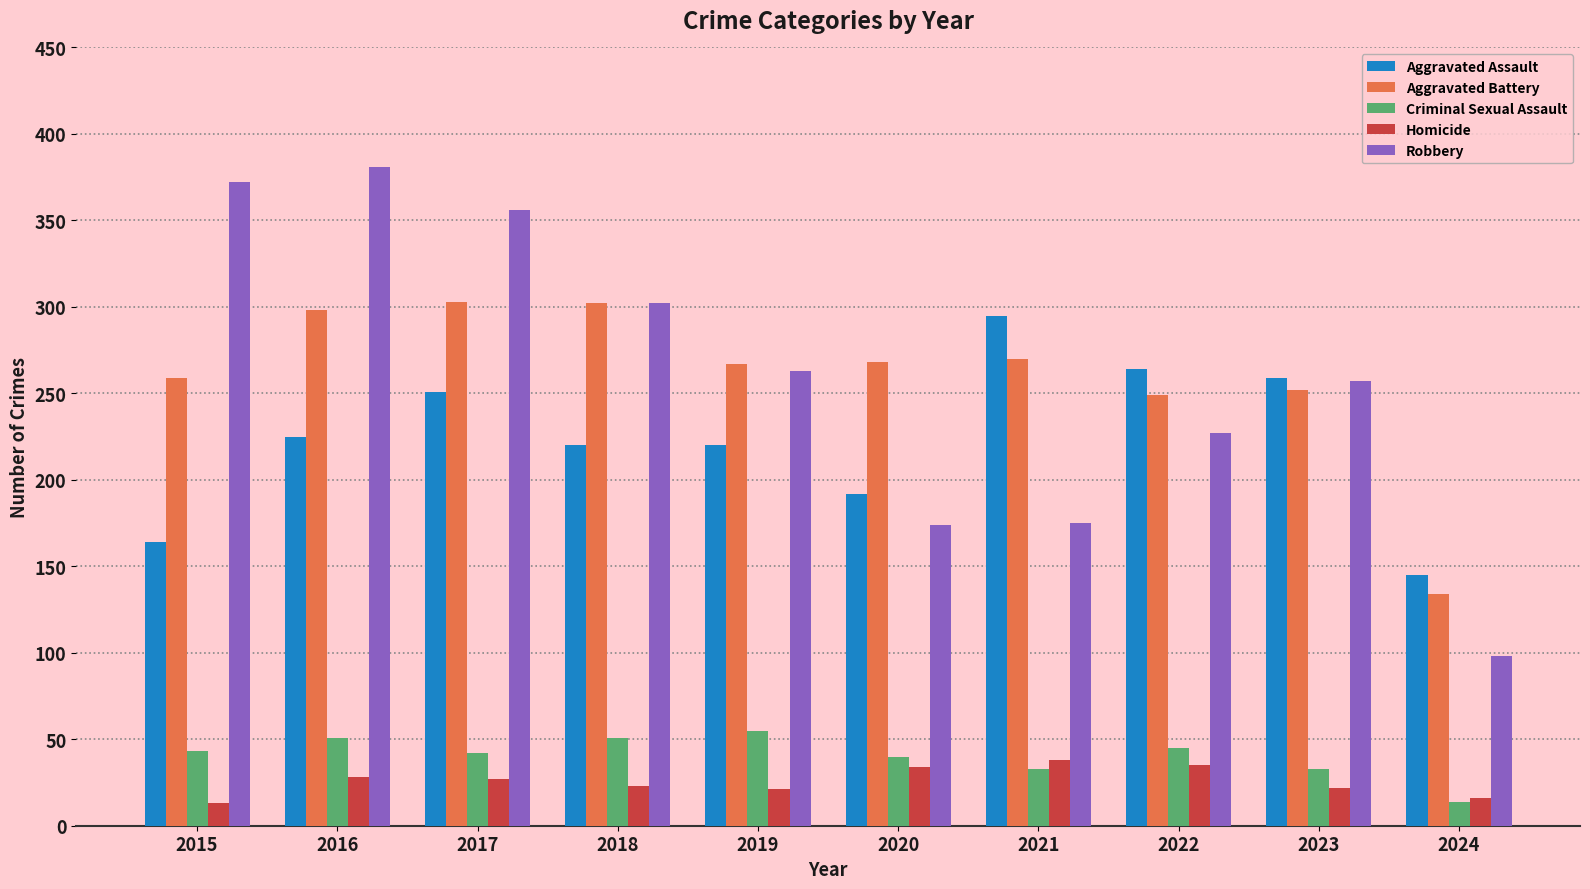

What is the total value across all series at 2021?

811